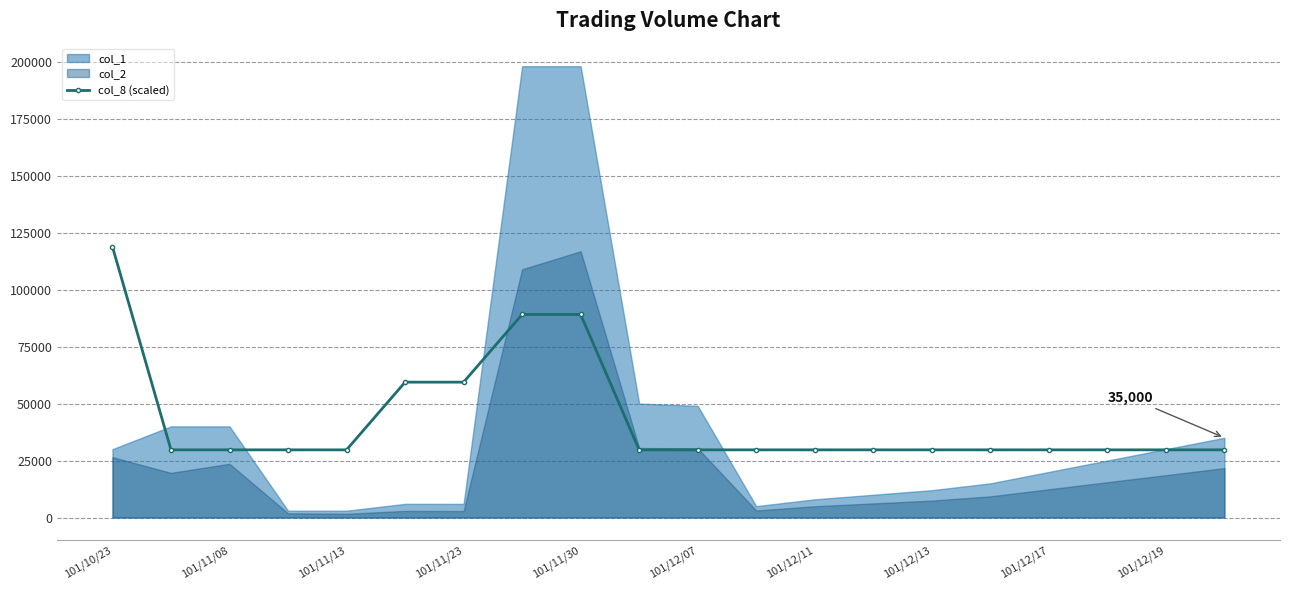

The value of col_8 (scaled) at 101/12/07 is 20097.9. True or false?

False